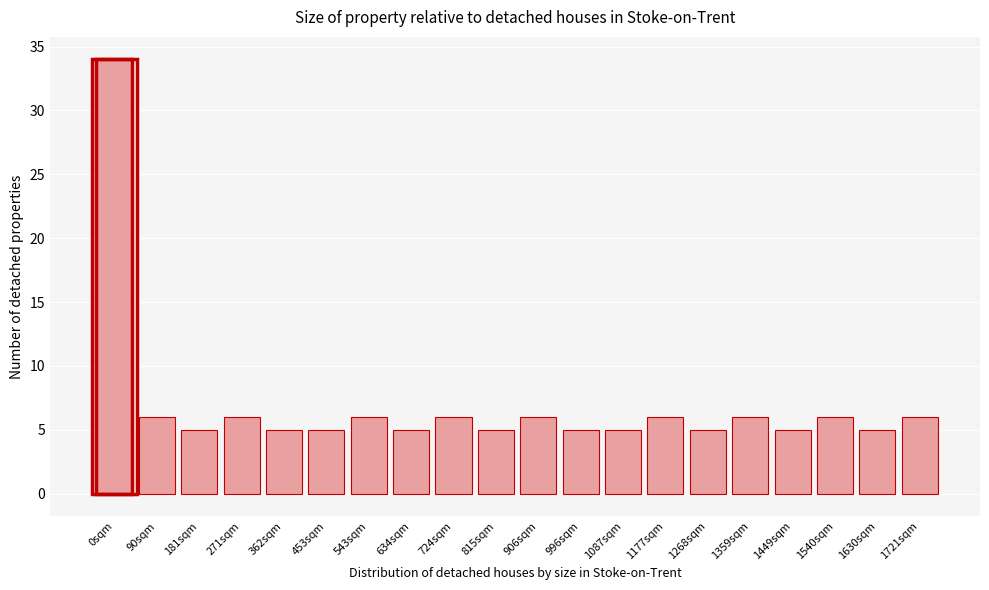

Reading right to left, extract all data points from this chart.

1721sqm=6	1630sqm=5	1540sqm=6	1449sqm=5	1359sqm=6	1268sqm=5	1177sqm=6	1087sqm=5	996sqm=5	906sqm=6	815sqm=5	724sqm=6	634sqm=5	543sqm=6	453sqm=5	362sqm=5	271sqm=6	181sqm=5	90sqm=6	0sqm=34